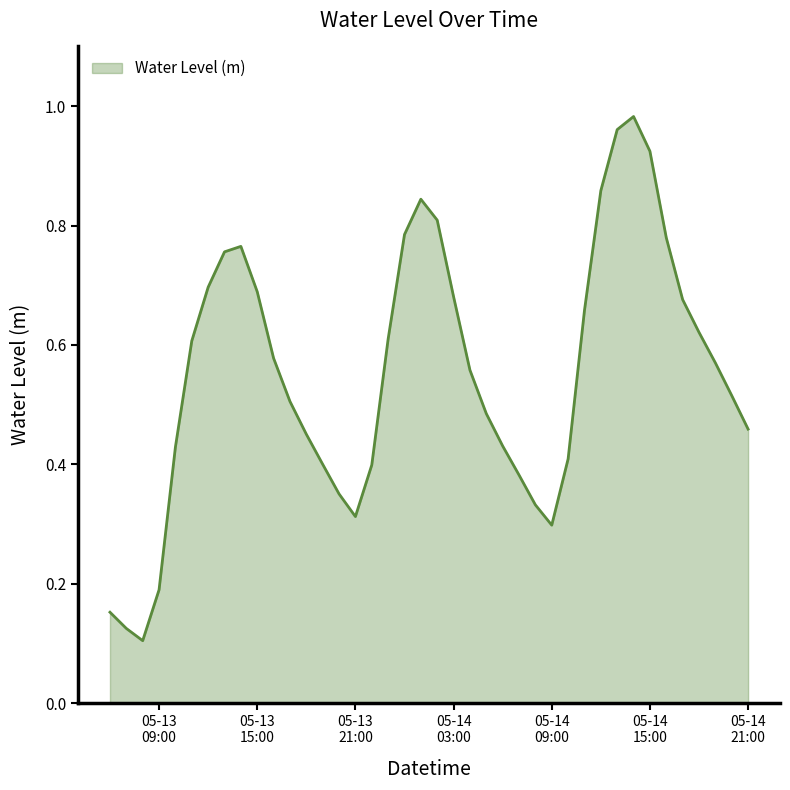

What is the maximum value shown in the chart?

1.0